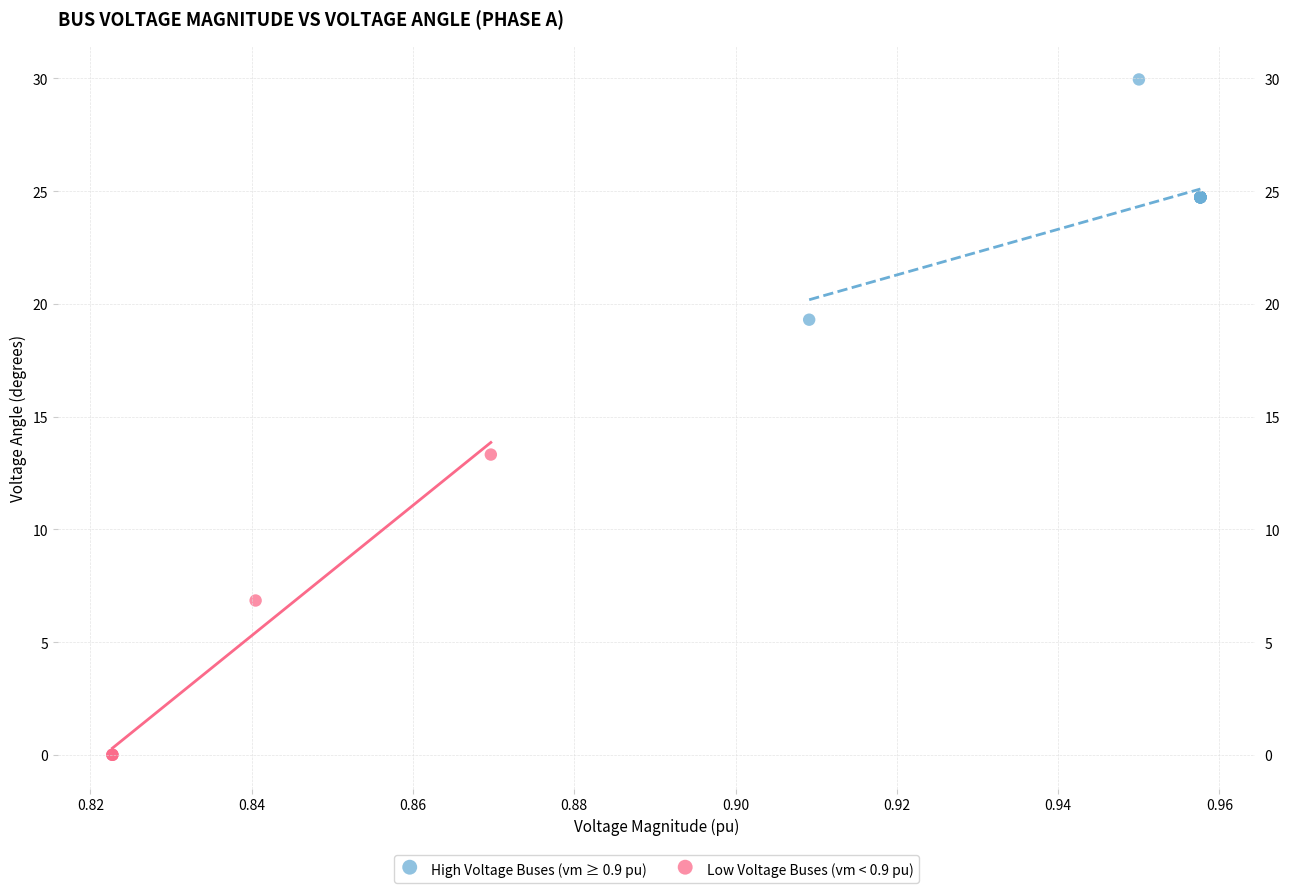

Which series has the widest spread of Y values?

Low Voltage Buses (vm < 0.9 pu)